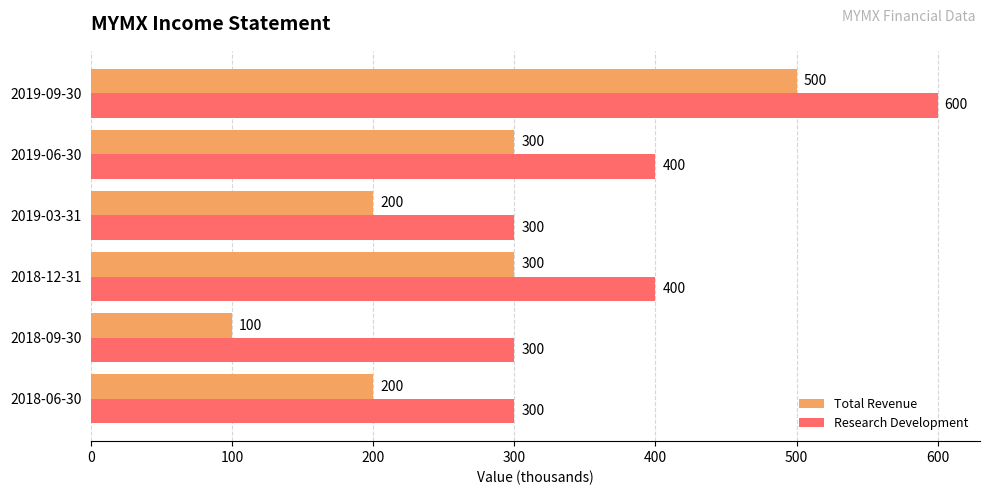

What is the total value across all series at 2018-06-30?

500